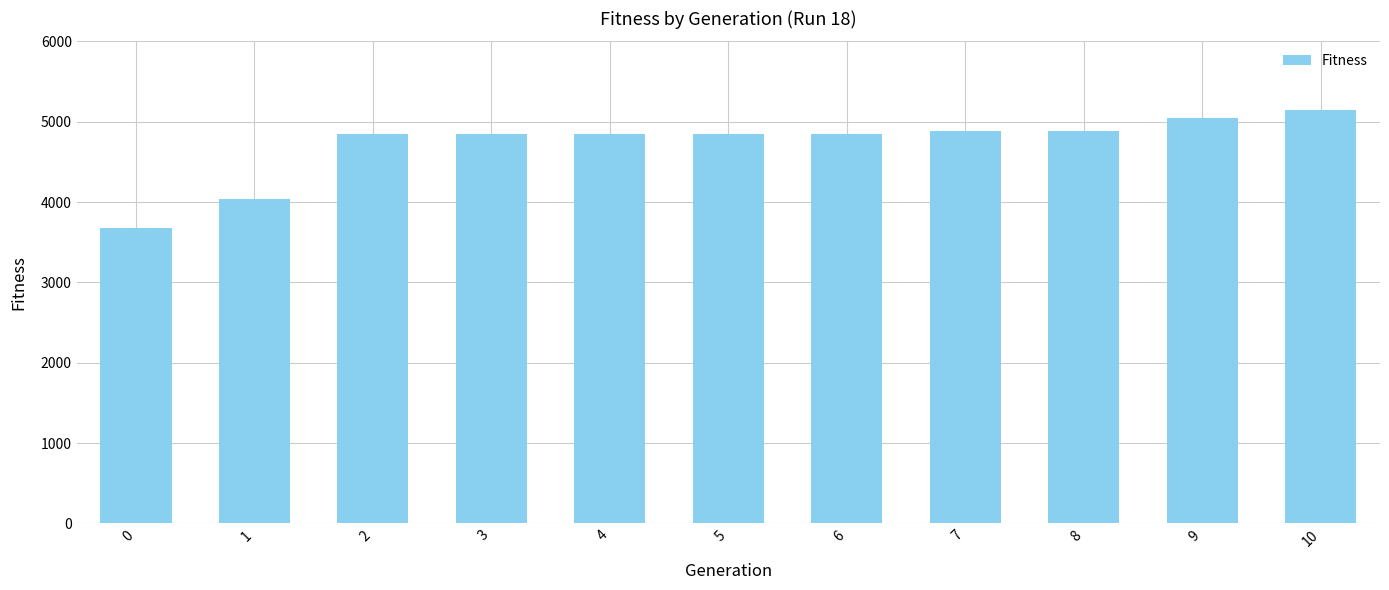

What is the difference between the maximum and second lowest values?

1109